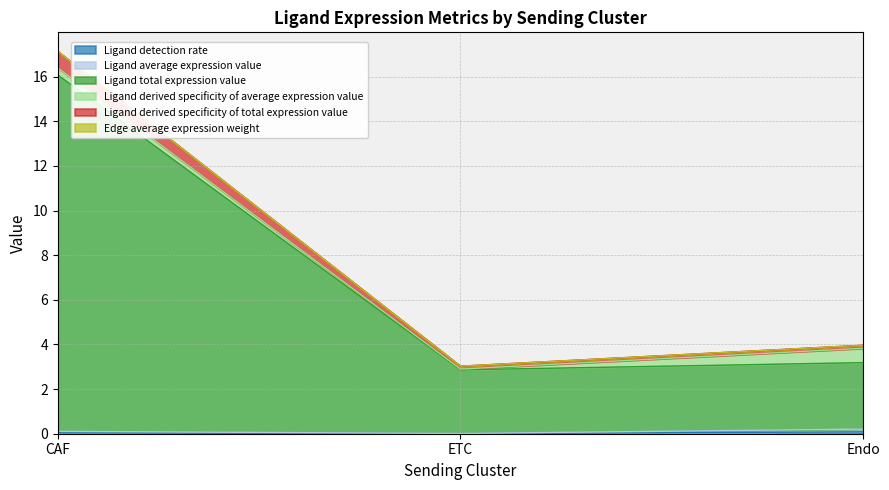

At which category is the sum across all series the highest?

CAF